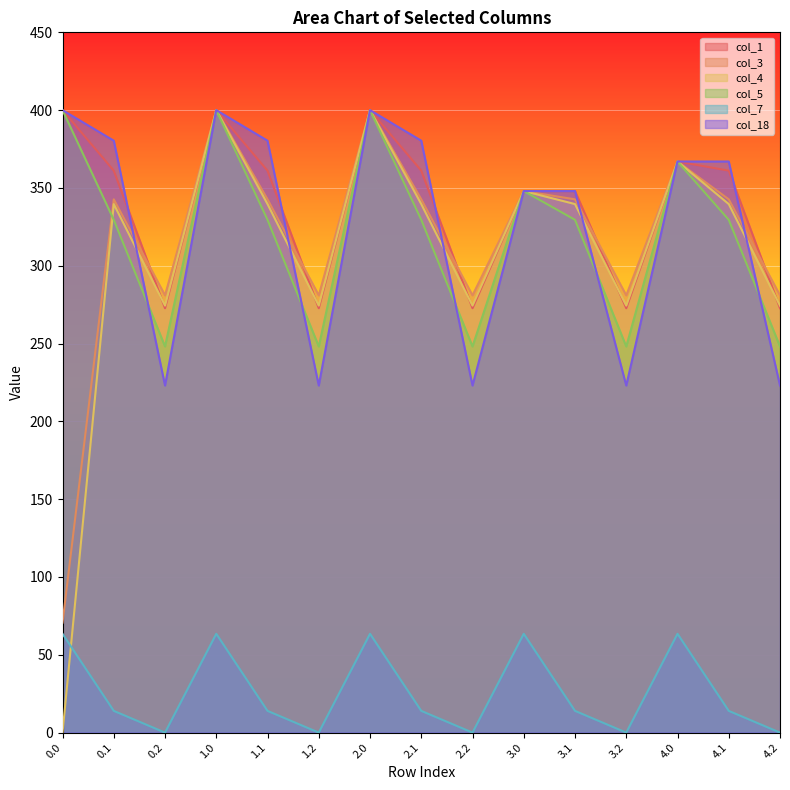

What is the difference between the second highest and second lowest values in the col_4 series?

125.6